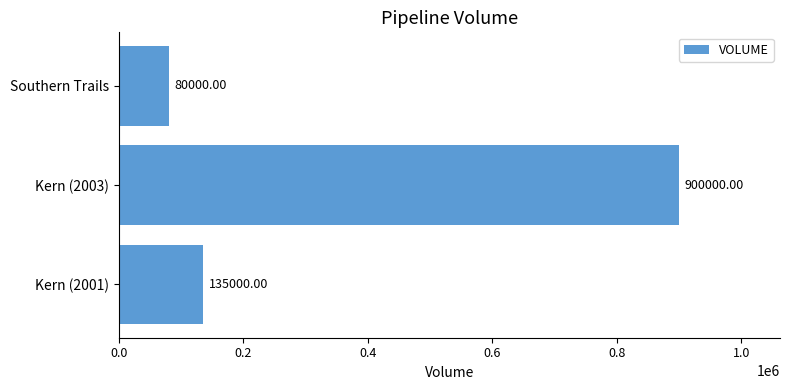

What is the change in value from Kern (2001) to Southern Trails?

-55000